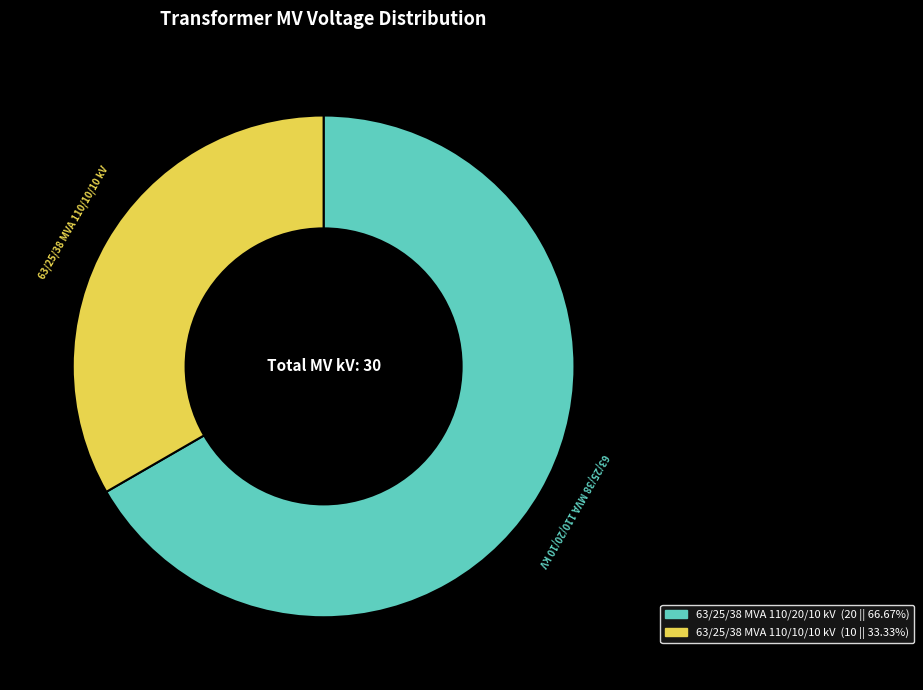

Is the sum of 63/25/38 MVA 110/20/10 kV and 63/25/38 MVA 110/10/10 kV greater than half?

Yes